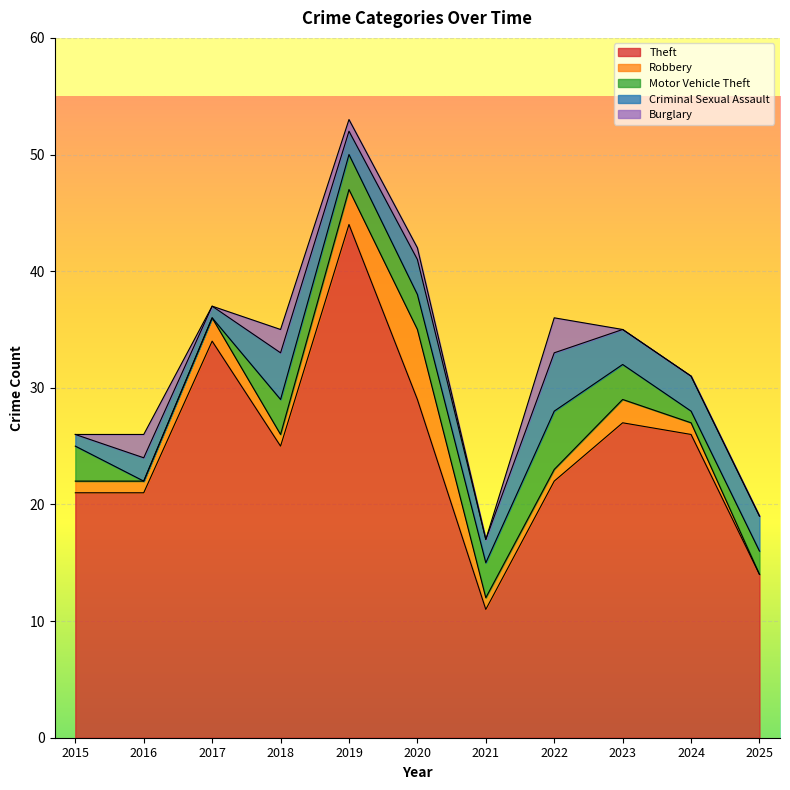

The Robbery series shows 2 at 2023. True or false?

True